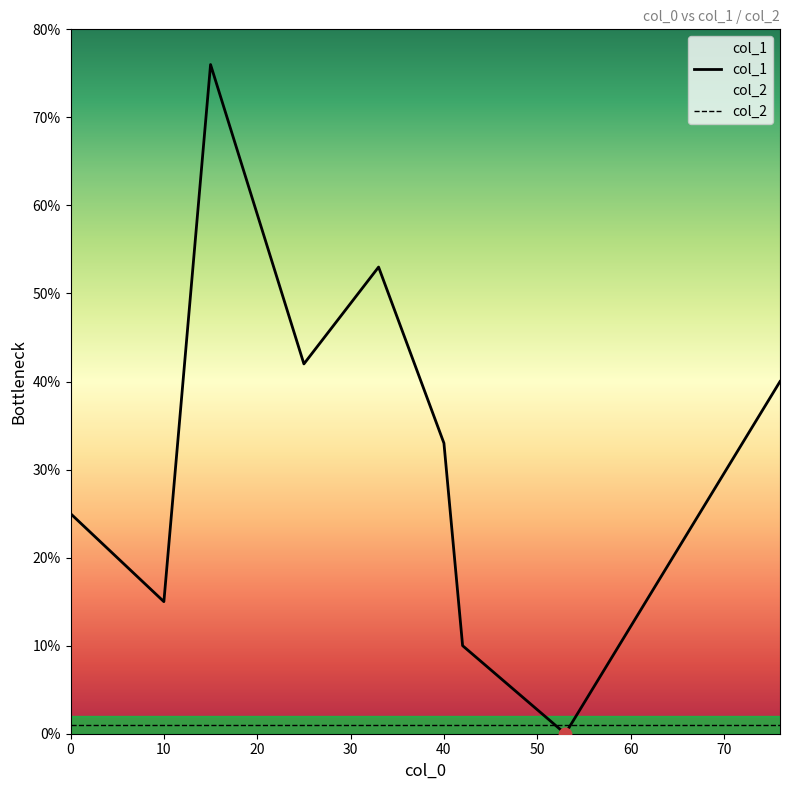

What are all the series names shown in the legend?

col_1, col_2